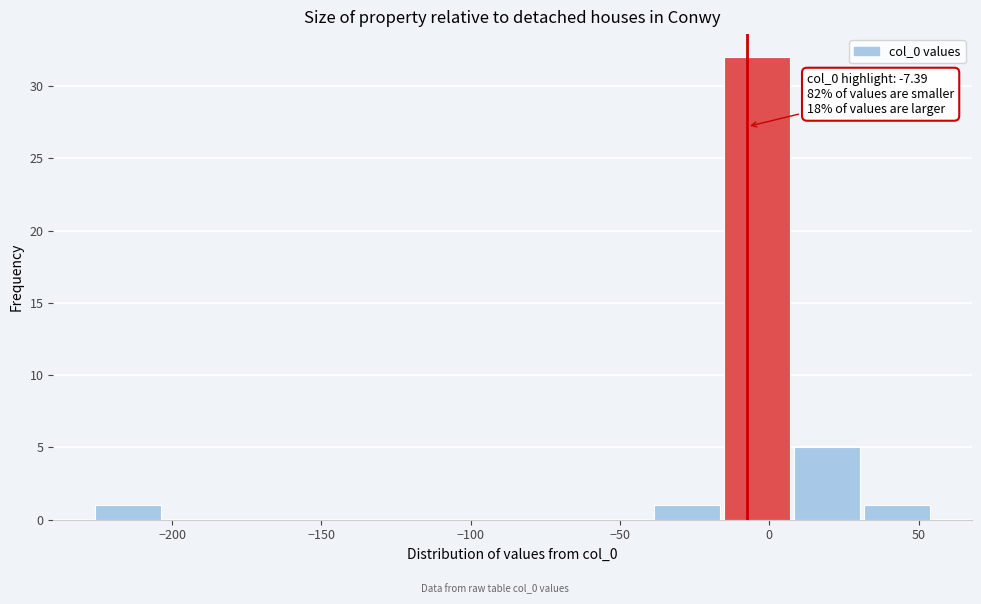

Which range on the x-axis has the tallest bar?

-15 to 10